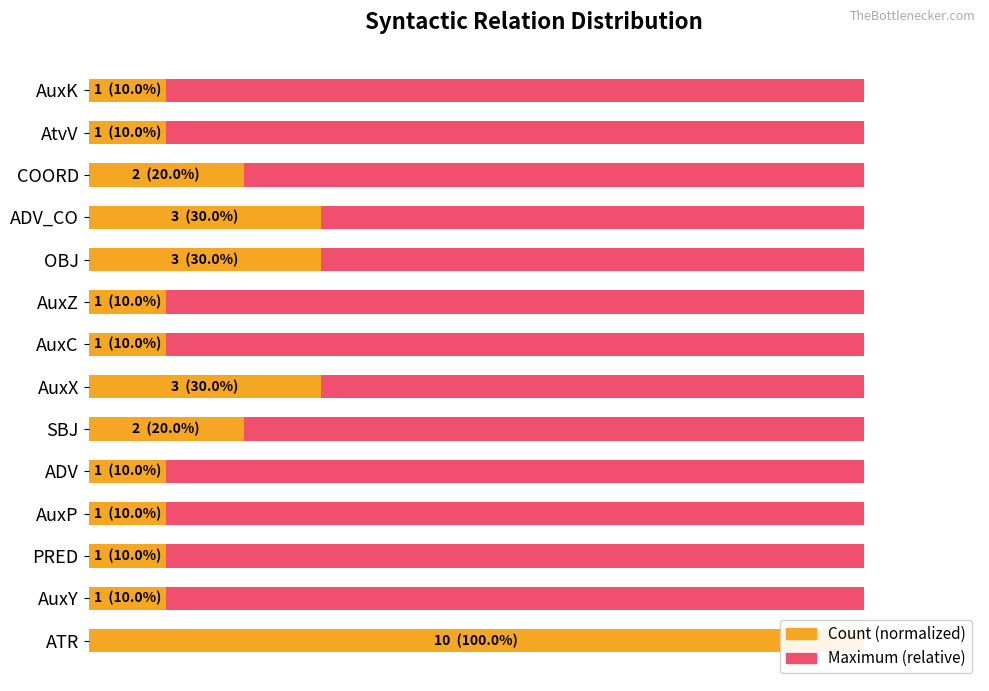

The Maximum utilization series shows 0.1 at 80. True or false?

False